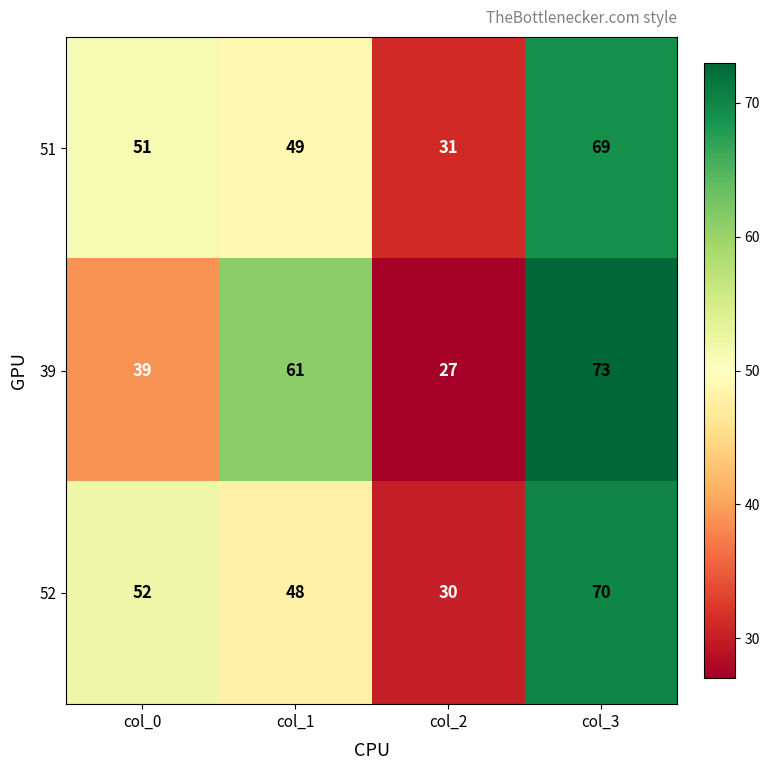

Is the value of 39 at col_0 greater than the value of 51 at col_3?

No